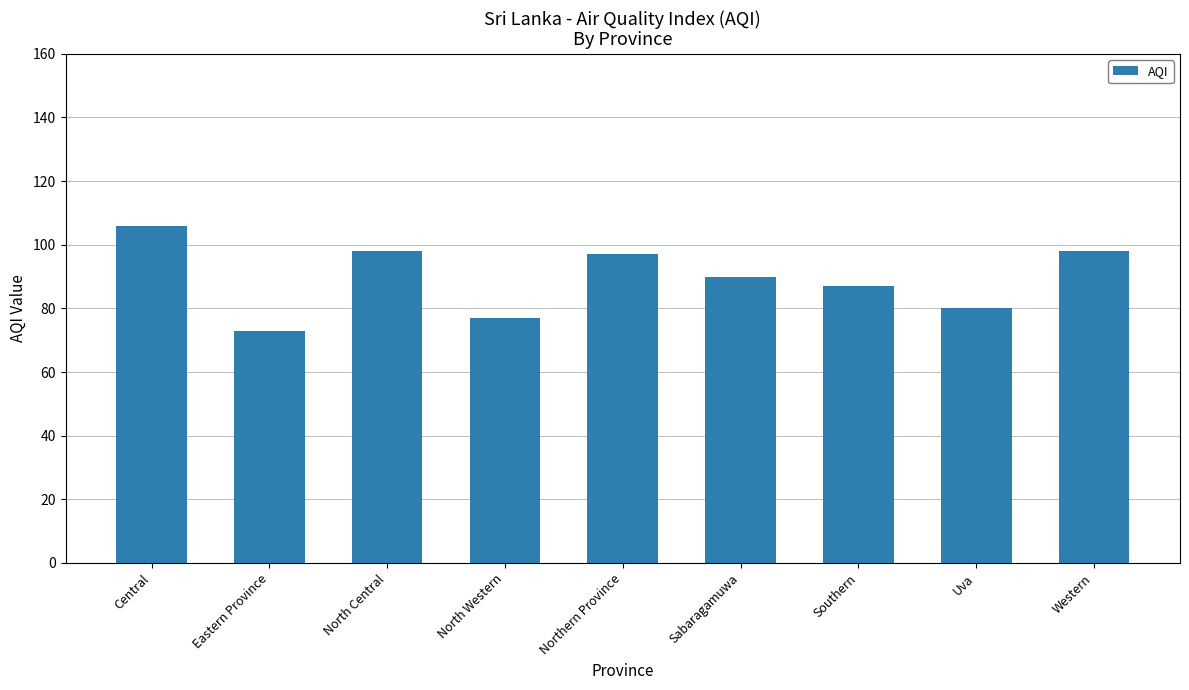

Reading left to right, extract all data points from this chart.

Central=106	Eastern Province=73	North Central=98	North Western=77	Northern Province=97	Sabaragamuwa=90	Southern=87	Uva=80	Western=98